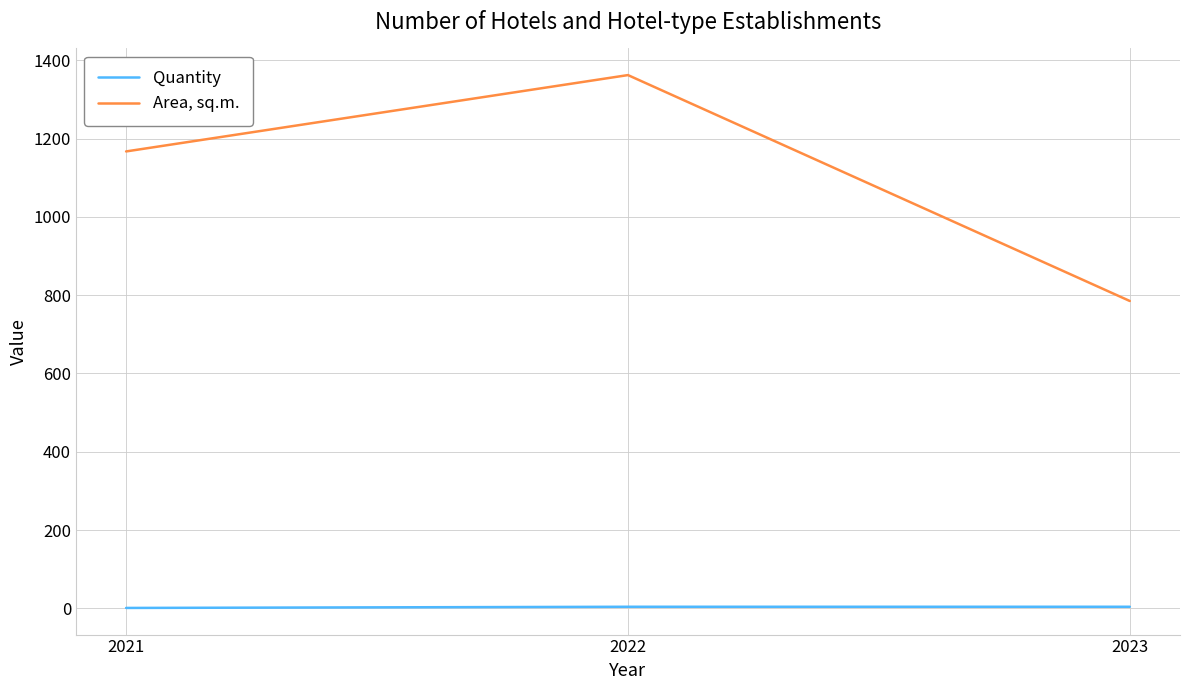

What is the sum of all Quantity values?

9